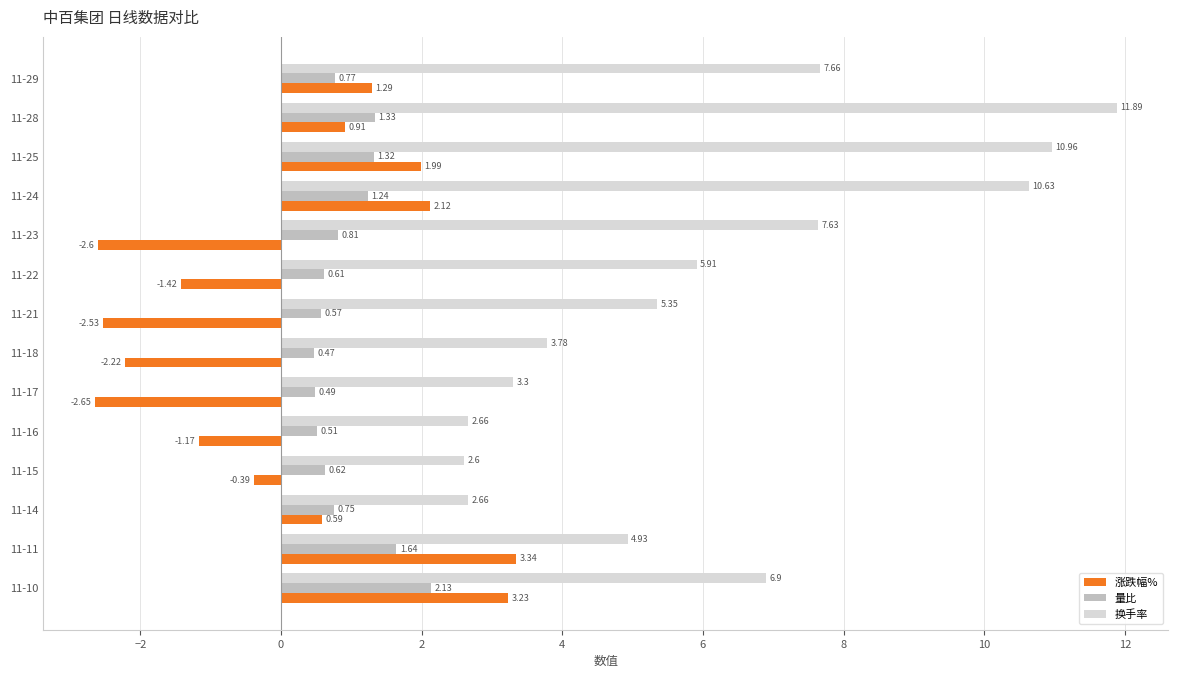

Is the value of 量比 at 11-10 greater than the value of 换手率 at 11-23?

No